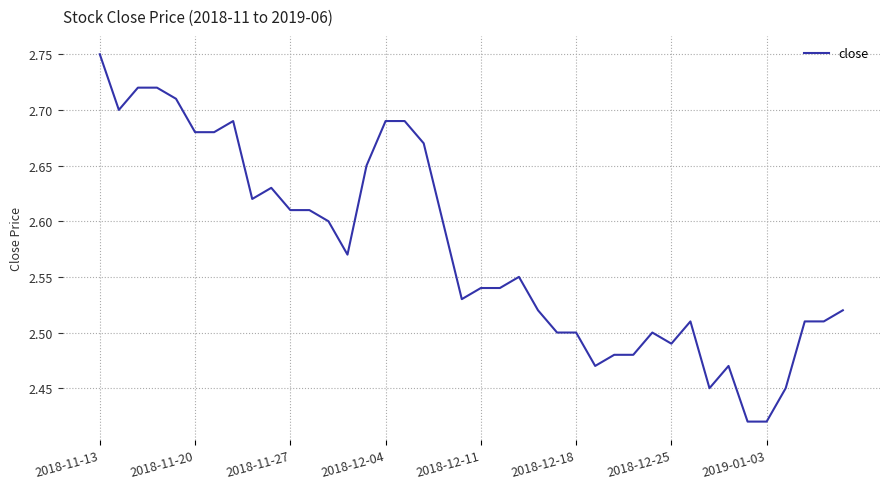

What is the difference between the maximum and minimum values?

0.3